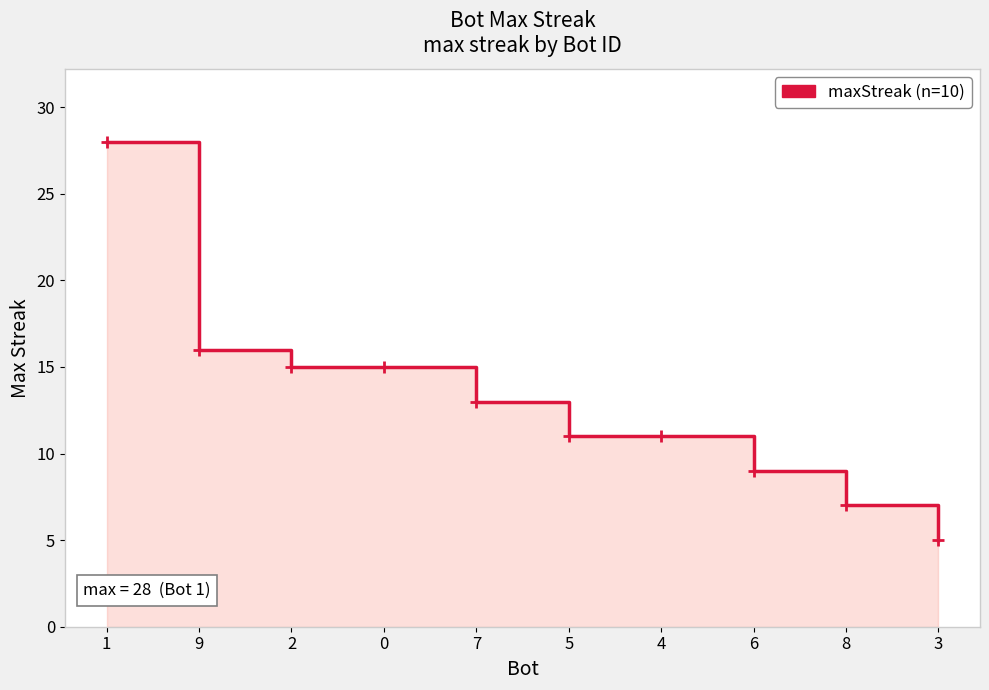

Which category has the highest value across all series?

1